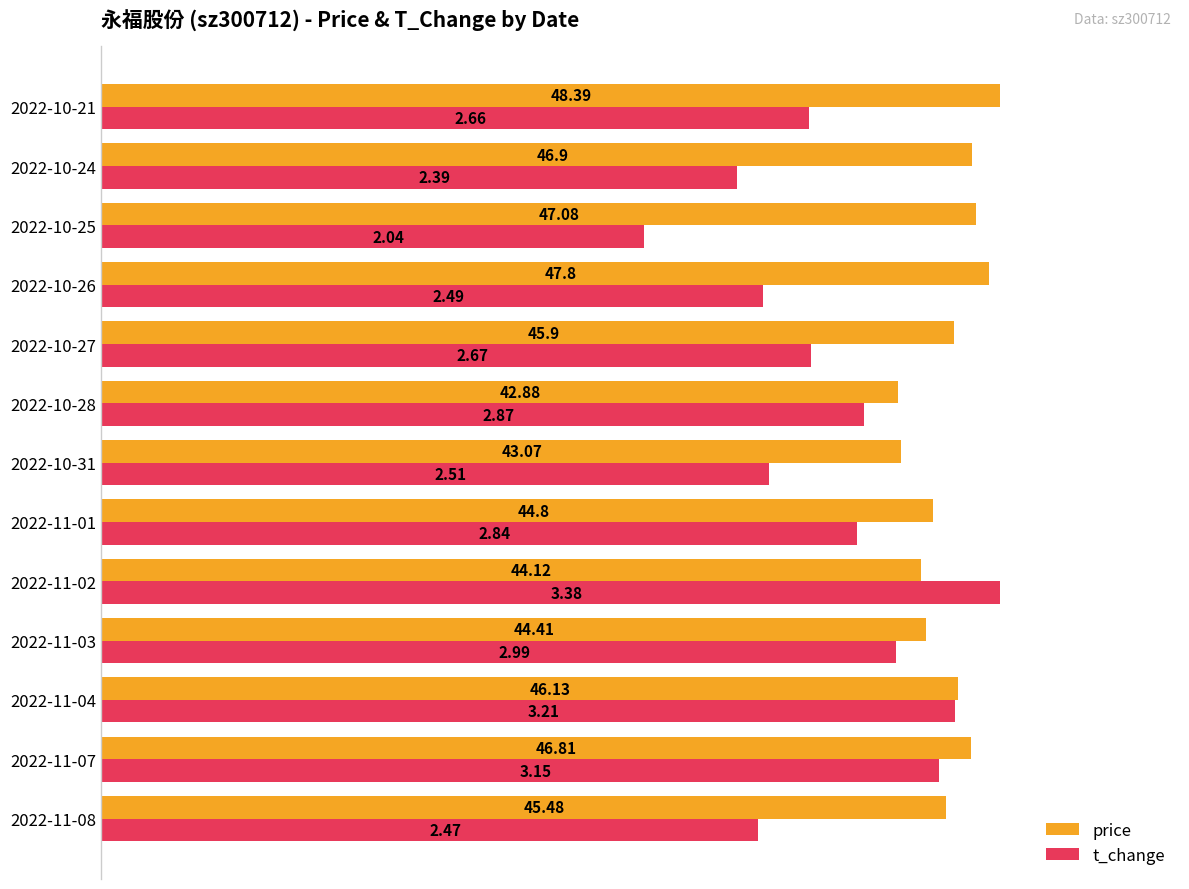

What are all the series names shown in the legend?

price, t_change